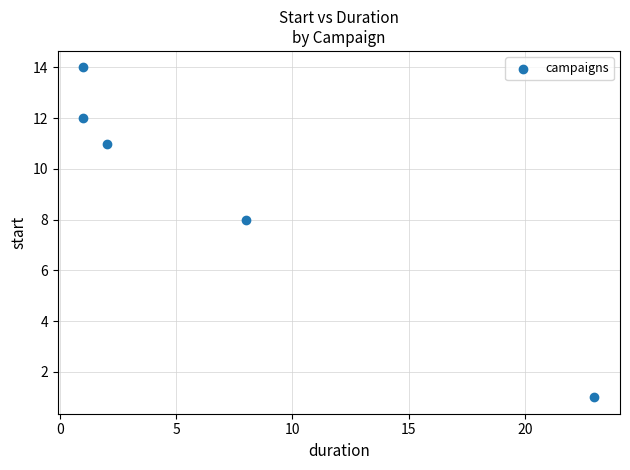

What is the average Y value?

9